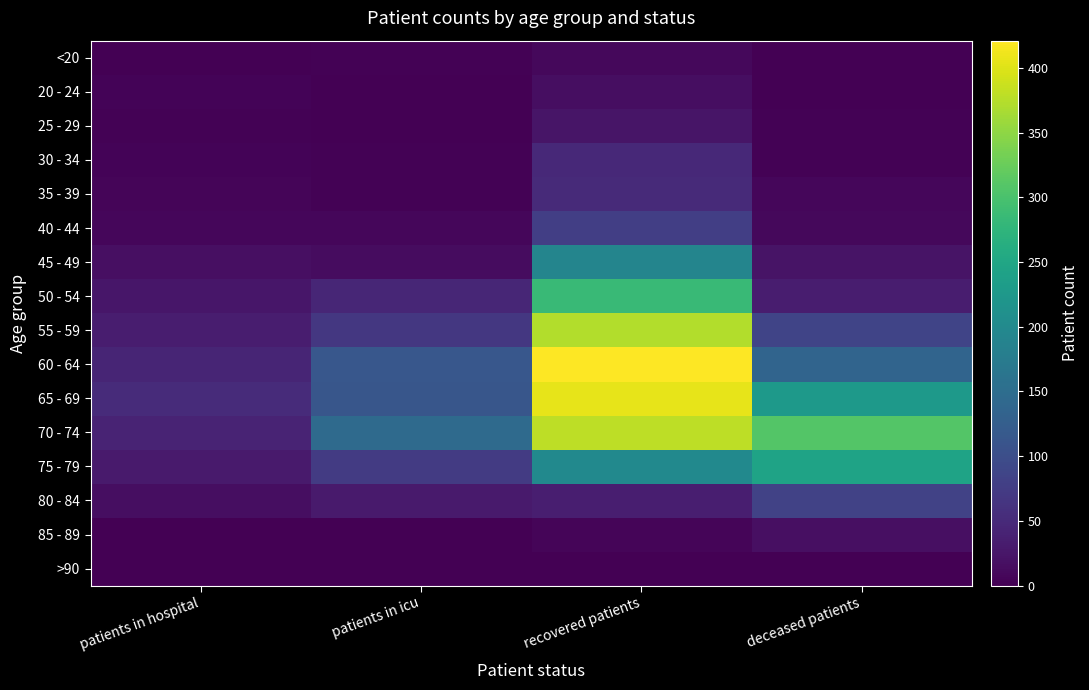

How many distinct data groups are displayed?

16